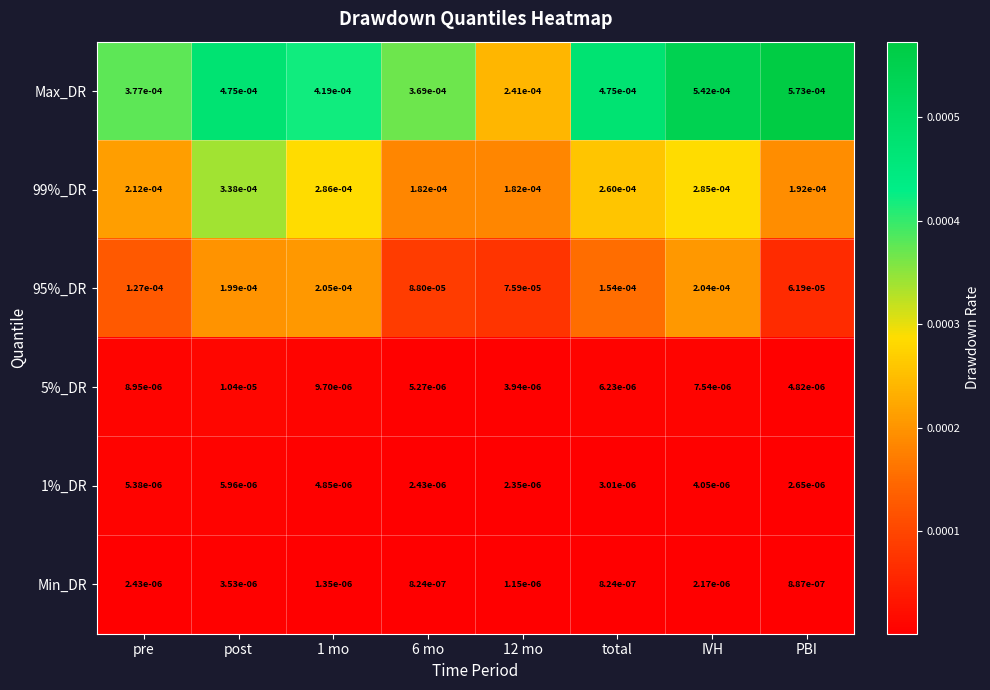

At which category is the sum across all series the highest?

IVH